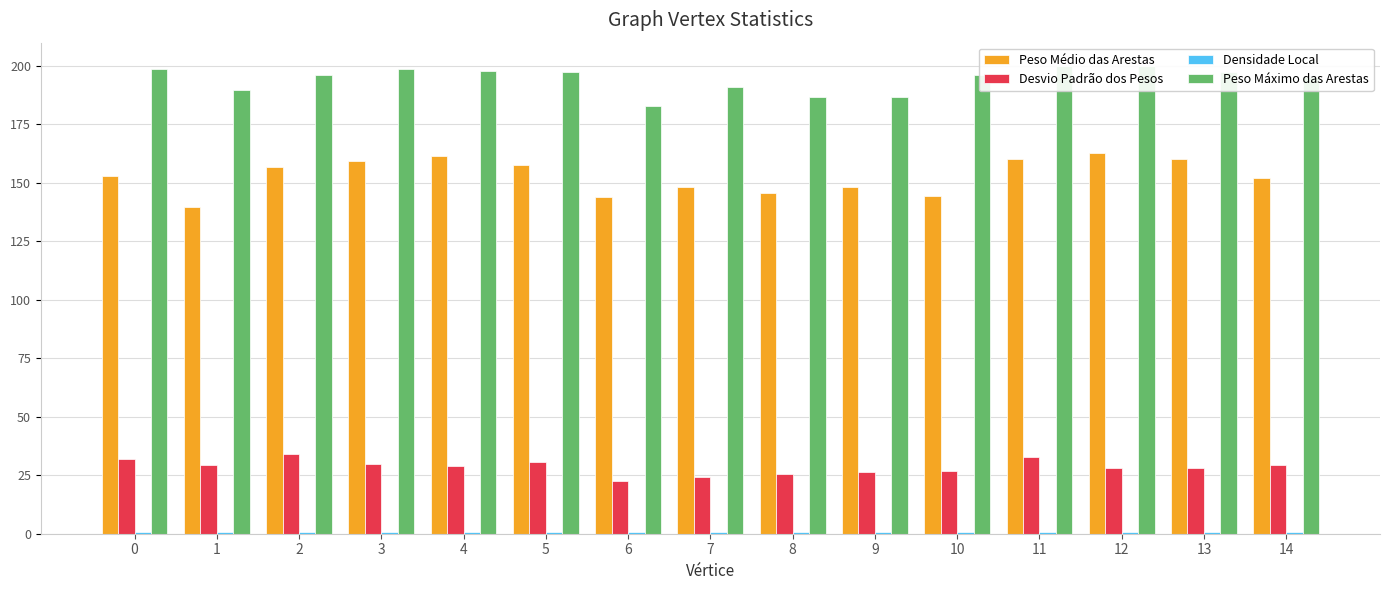

At how many categories does at least one series exceed 106?

15